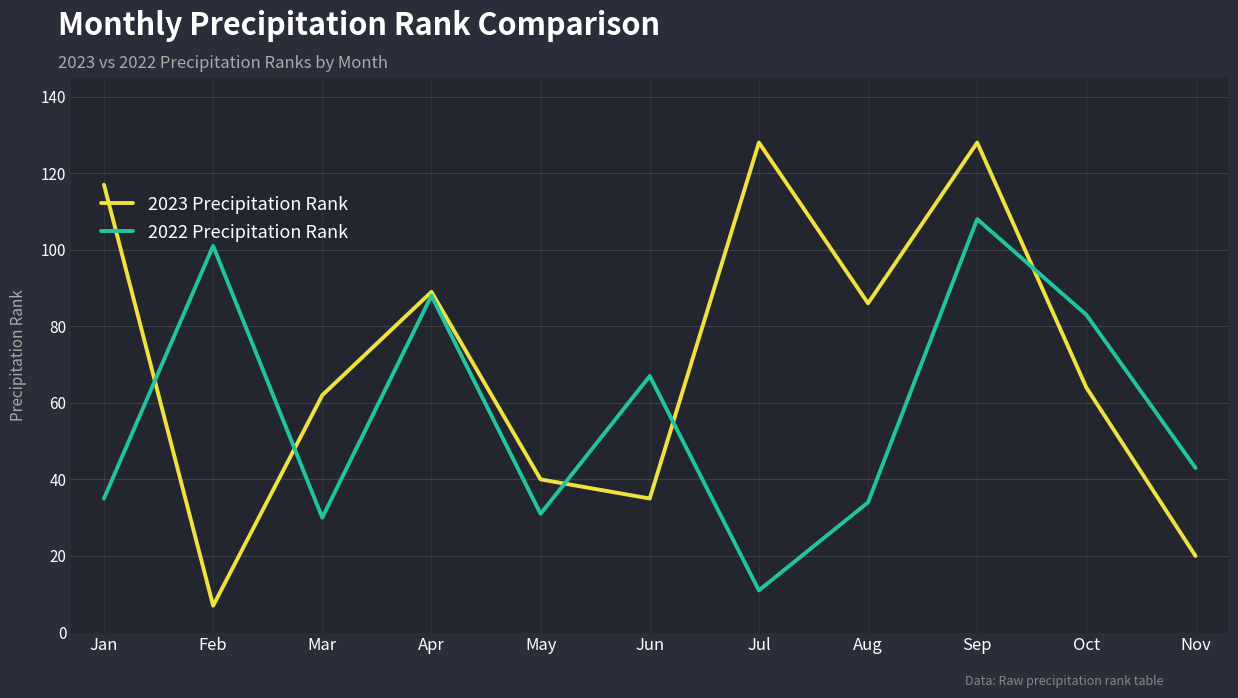

Rank the series at Jul from lowest to highest value.

2022 Precipitation Rank, 2023 Precipitation Rank